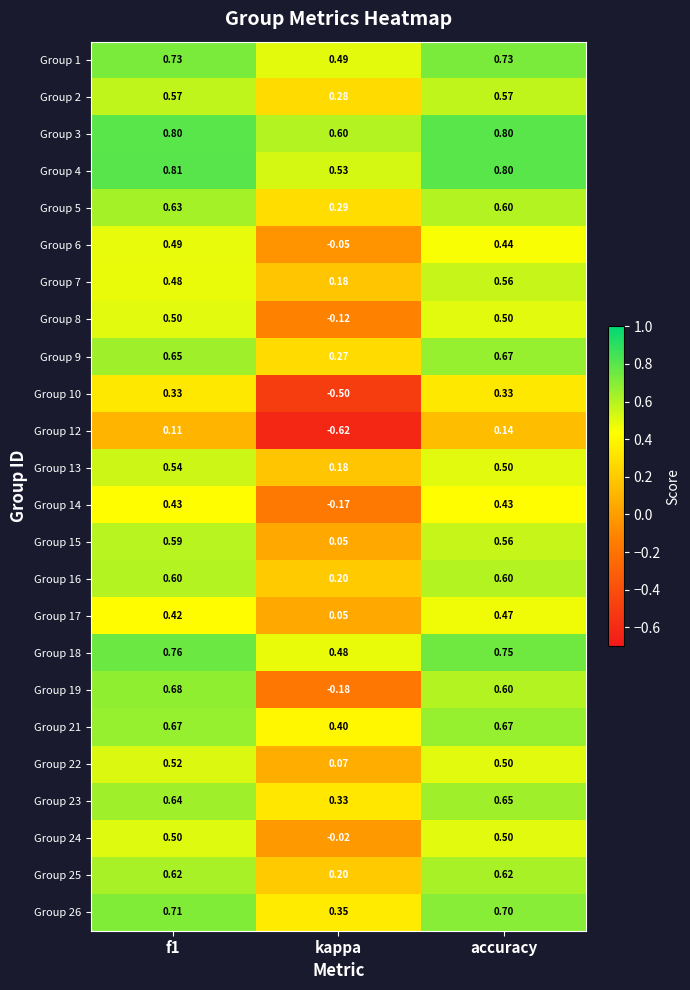

How many categories are shown in the chart?

3